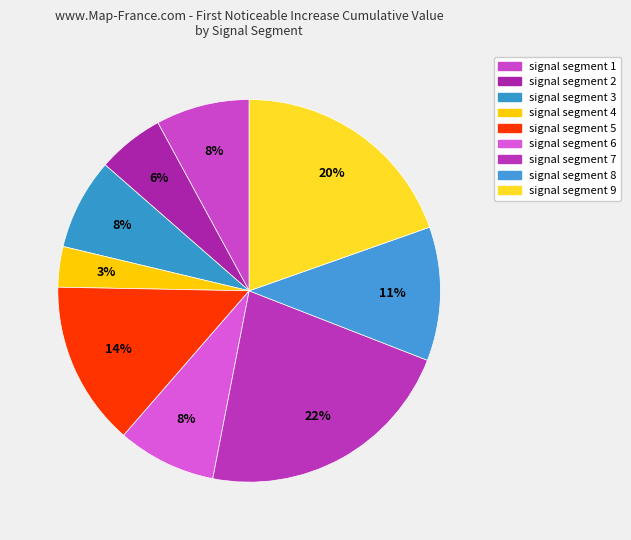

Is it true that signal segment 2 is 1% of the pie?

False